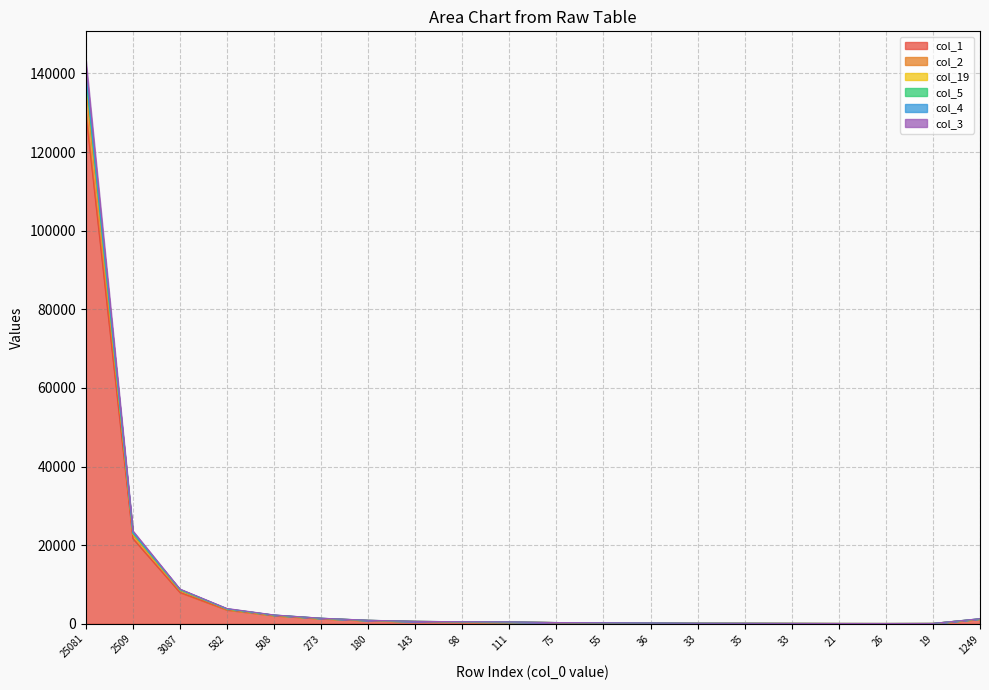

Which category has the highest value in the col_3 series?

25081